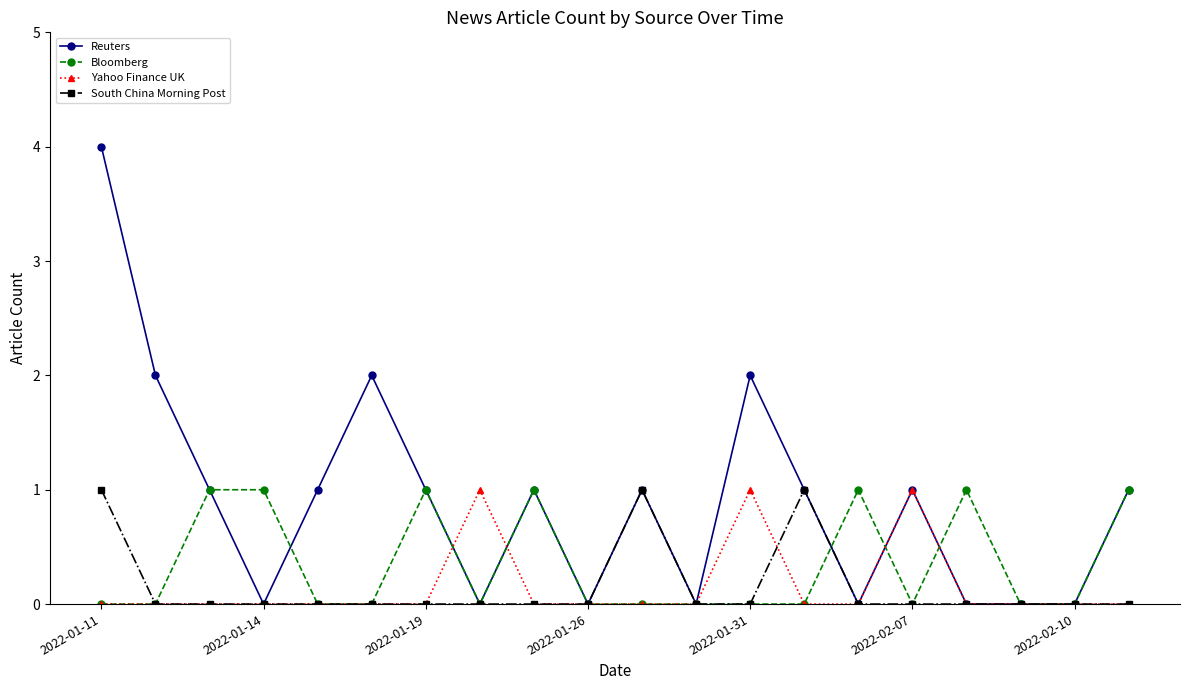

How many lines are shown in the chart?

4